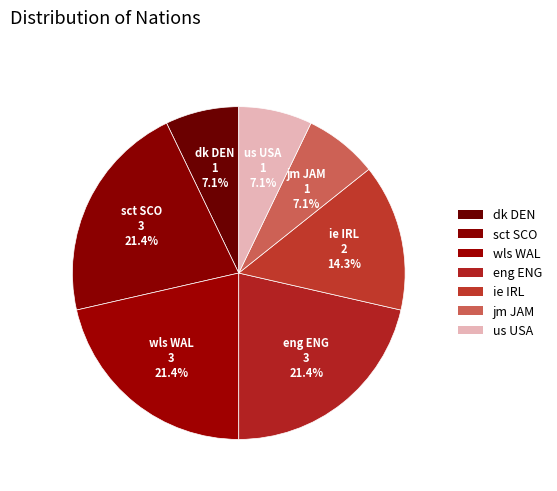

How many segments does this pie chart have?

7